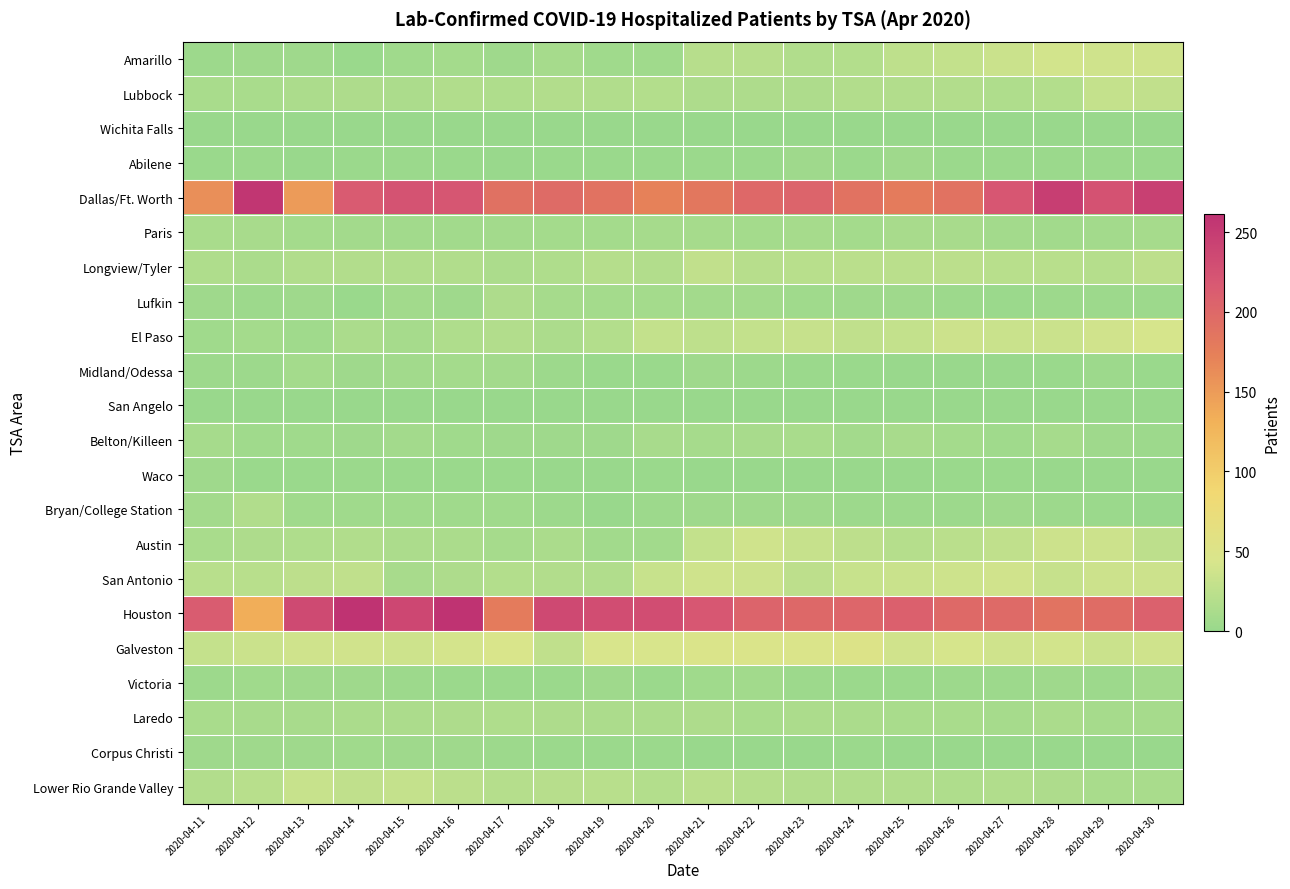

Reading left to right, what are all the values shown in this chart?

Amarillo: 2020-04-11=4	2020-04-12=5	2020-04-13=5	2020-04-14=2	2020-04-15=6	2020-04-16=9	2020-04-17=5	2020-04-18=10	2020-04-19=6	2020-04-20=6	2020-04-21=21	2020-04-22=21	2020-04-23=17	2020-04-24=19	2020-04-25=26	2020-04-26=29	2020-04-27=34	2020-04-28=39	2020-04-29=37	2020-04-30=37
Lubbock: 2020-04-11=12	2020-04-12=12	2020-04-13=14	2020-04-14=15	2020-04-15=14	2020-04-16=17	2020-04-17=16	2020-04-18=18	2020-04-19=17	2020-04-20=19	2020-04-21=15	2020-04-22=15	2020-04-23=15	2020-04-24=18	2020-04-25=18	2020-04-26=18	2020-04-27=16	2020-04-28=19	2020-04-29=30	2020-04-30=28
Wichita Falls: 2020-04-11=1	2020-04-12=0	2020-04-13=0	2020-04-14=0	2020-04-15=1	2020-04-16=0	2020-04-17=0	2020-04-18=0	2020-04-19=0	2020-04-20=1	2020-04-21=0	2020-04-22=0	2020-04-23=0	2020-04-24=0	2020-04-25=0	2020-04-26=0	2020-04-27=0	2020-04-28=0	2020-04-29=0	2020-04-30=0
Abilene: 2020-04-11=2	2020-04-12=3	2020-04-13=0	2020-04-14=3	2020-04-15=3	2020-04-16=2	2020-04-17=1	2020-04-18=2	2020-04-19=2	2020-04-20=2	2020-04-21=3	2020-04-22=3	2020-04-23=5	2020-04-24=3	2020-04-25=5	2020-04-26=3	2020-04-27=3	2020-04-28=3	2020-04-29=3	2020-04-30=2
Dallas/Ft. Worth: 2020-04-11=161	2020-04-12=256	2020-04-13=150	2020-04-14=215	2020-04-15=224	2020-04-16=221	2020-04-17=190	2020-04-18=196	2020-04-19=188	2020-04-20=172	2020-04-21=183	2020-04-22=199	2020-04-23=204	2020-04-24=188	2020-04-25=179	2020-04-26=188	2020-04-27=220	2020-04-28=247	2020-04-29=225	2020-04-30=245
Paris: 2020-04-11=12	2020-04-12=11	2020-04-13=9	2020-04-14=8	2020-04-15=7	2020-04-16=7	2020-04-17=8	2020-04-18=9	2020-04-19=9	2020-04-20=10	2020-04-21=10	2020-04-22=9	2020-04-23=10	2020-04-24=9	2020-04-25=11	2020-04-26=11	2020-04-27=8	2020-04-28=7	2020-04-29=8	2020-04-30=10
Longview/Tyler: 2020-04-11=16	2020-04-12=13	2020-04-13=17	2020-04-14=18	2020-04-15=17	2020-04-16=17	2020-04-17=14	2020-04-18=16	2020-04-19=20	2020-04-20=18	2020-04-21=28	2020-04-22=21	2020-04-23=22	2020-04-24=23	2020-04-25=23	2020-04-26=24	2020-04-27=22	2020-04-28=22	2020-04-29=20	2020-04-30=25
Lufkin: 2020-04-11=5	2020-04-12=4	2020-04-13=5	2020-04-14=2	2020-04-15=7	2020-04-16=5	2020-04-17=15	2020-04-18=10	2020-04-19=9	2020-04-20=9	2020-04-21=8	2020-04-22=8	2020-04-23=6	2020-04-24=5	2020-04-25=5	2020-04-26=4	2020-04-27=3	2020-04-28=4	2020-04-29=4	2020-04-30=4
El Paso: 2020-04-11=6	2020-04-12=9	2020-04-13=6	2020-04-14=13	2020-04-15=10	2020-04-16=16	2020-04-17=18	2020-04-18=14	2020-04-19=19	2020-04-20=29	2020-04-21=26	2020-04-22=29	2020-04-23=31	2020-04-24=27	2020-04-25=29	2020-04-26=35	2020-04-27=33	2020-04-28=34	2020-04-29=38	2020-04-30=42
Midland/Odessa: 2020-04-11=4	2020-04-12=4	2020-04-13=9	2020-04-14=5	2020-04-15=7	2020-04-16=9	2020-04-17=8	2020-04-18=4	2020-04-19=2	2020-04-20=2	2020-04-21=5	2020-04-22=4	2020-04-23=3	2020-04-24=2	2020-04-25=1	2020-04-26=1	2020-04-27=1	2020-04-28=2	2020-04-29=4	2020-04-30=2
San Angelo: 2020-04-11=0	2020-04-12=0	2020-04-13=0	2020-04-14=0	2020-04-15=0	2020-04-16=0	2020-04-17=0	2020-04-18=0	2020-04-19=0	2020-04-20=0	2020-04-21=0	2020-04-22=0	2020-04-23=0	2020-04-24=0	2020-04-25=0	2020-04-26=0	2020-04-27=0	2020-04-28=0	2020-04-29=0	2020-04-30=0
Belton/Killeen: 2020-04-11=10	2020-04-12=6	2020-04-13=6	2020-04-14=5	2020-04-15=8	2020-04-16=6	2020-04-17=5	2020-04-18=5	2020-04-19=5	2020-04-20=11	2020-04-21=10	2020-04-22=11	2020-04-23=12	2020-04-24=8	2020-04-25=11	2020-04-26=9	2020-04-27=6	2020-04-28=10	2020-04-29=5	2020-04-30=4
Waco: 2020-04-11=5	2020-04-12=2	2020-04-13=2	2020-04-14=3	2020-04-15=2	2020-04-16=2	2020-04-17=2	2020-04-18=1	2020-04-19=1	2020-04-20=2	2020-04-21=1	2020-04-22=1	2020-04-23=1	2020-04-24=1	2020-04-25=1	2020-04-26=2	2020-04-27=2	2020-04-28=1	2020-04-29=1	2020-04-30=1
Bryan/College Station: 2020-04-11=8	2020-04-12=17	2020-04-13=6	2020-04-14=6	2020-04-15=6	2020-04-16=6	2020-04-17=6	2020-04-18=4	2020-04-19=1	2020-04-20=4	2020-04-21=5	2020-04-22=5	2020-04-23=5	2020-04-24=4	2020-04-25=4	2020-04-26=4	2020-04-27=5	2020-04-28=4	2020-04-29=3	2020-04-30=1
Austin: 2020-04-11=12	2020-04-12=15	2020-04-13=16	2020-04-14=17	2020-04-15=14	2020-04-16=13	2020-04-17=10	2020-04-18=13	2020-04-19=7	2020-04-20=7	2020-04-21=29	2020-04-22=37	2020-04-23=31	2020-04-24=25	2020-04-25=20	2020-04-26=23	2020-04-27=27	2020-04-28=35	2020-04-29=35	2020-04-30=25
San Antonio: 2020-04-11=22	2020-04-12=22	2020-04-13=25	2020-04-14=27	2020-04-15=11	2020-04-16=15	2020-04-17=19	2020-04-18=18	2020-04-19=17	2020-04-20=32	2020-04-21=37	2020-04-22=35	2020-04-23=25	2020-04-24=32	2020-04-25=33	2020-04-26=36	2020-04-27=38	2020-04-28=31	2020-04-29=35	2020-04-30=35
Houston: 2020-04-11=214	2020-04-12=134	2020-04-13=234	2020-04-14=260	2020-04-15=237	2020-04-16=261	2020-04-17=179	2020-04-18=235	2020-04-19=230	2020-04-20=230	2020-04-21=219	2020-04-22=204	2020-04-23=200	2020-04-24=202	2020-04-25=208	2020-04-26=198	2020-04-27=197	2020-04-28=187	2020-04-29=195	2020-04-30=207
Galveston: 2020-04-11=30	2020-04-12=34	2020-04-13=37	2020-04-14=38	2020-04-15=36	2020-04-16=41	2020-04-17=44	2020-04-18=27	2020-04-19=43	2020-04-20=43	2020-04-21=46	2020-04-22=47	2020-04-23=46	2020-04-24=49	2020-04-25=38	2020-04-26=42	2020-04-27=37	2020-04-28=39	2020-04-29=34	2020-04-30=37
Victoria: 2020-04-11=4	2020-04-12=6	2020-04-13=5	2020-04-14=5	2020-04-15=4	2020-04-16=3	2020-04-17=3	2020-04-18=3	2020-04-19=5	2020-04-20=3	2020-04-21=6	2020-04-22=7	2020-04-23=4	2020-04-24=3	2020-04-25=3	2020-04-26=4	2020-04-27=4	2020-04-28=5	2020-04-29=4	2020-04-30=8
Laredo: 2020-04-11=12	2020-04-12=11	2020-04-13=11	2020-04-14=13	2020-04-15=14	2020-04-16=15	2020-04-17=16	2020-04-18=15	2020-04-19=14	2020-04-20=14	2020-04-21=15	2020-04-22=12	2020-04-23=14	2020-04-24=13	2020-04-25=12	2020-04-26=12	2020-04-27=10	2020-04-28=13	2020-04-29=10	2020-04-30=10
Corpus Christi: 2020-04-11=5	2020-04-12=5	2020-04-13=5	2020-04-14=6	2020-04-15=5	2020-04-16=5	2020-04-17=4	2020-04-18=3	2020-04-19=3	2020-04-20=3	2020-04-21=1	2020-04-22=1	2020-04-23=1	2020-04-24=3	2020-04-25=1	2020-04-26=1	2020-04-27=1	2020-04-28=1	2020-04-29=1	2020-04-30=1
Lower Rio Grande Valley: 2020-04-11=18	2020-04-12=22	2020-04-13=32	2020-04-14=27	2020-04-15=30	2020-04-16=24	2020-04-17=20	2020-04-18=21	2020-04-19=22	2020-04-20=19	2020-04-21=23	2020-04-22=20	2020-04-23=18	2020-04-24=17	2020-04-25=17	2020-04-26=16	2020-04-27=17	2020-04-28=15	2020-04-29=12	2020-04-30=12